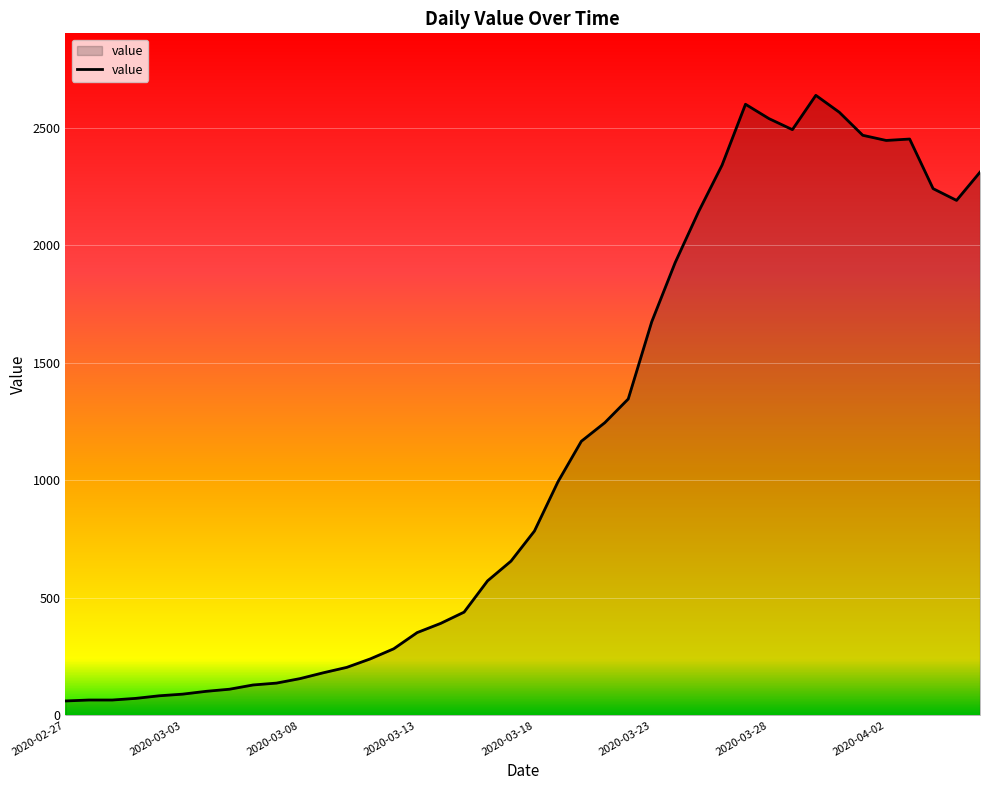

What is the difference between the maximum and minimum values?

2577